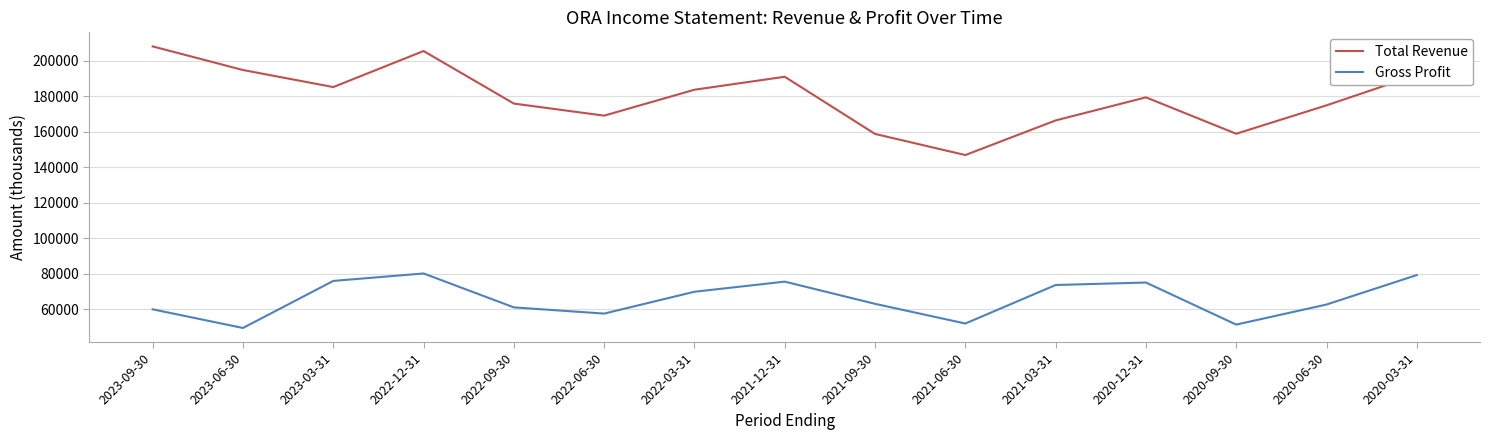

Between 2023-03-31 and 2021-12-31, which series saw the biggest shift?

Total Revenue